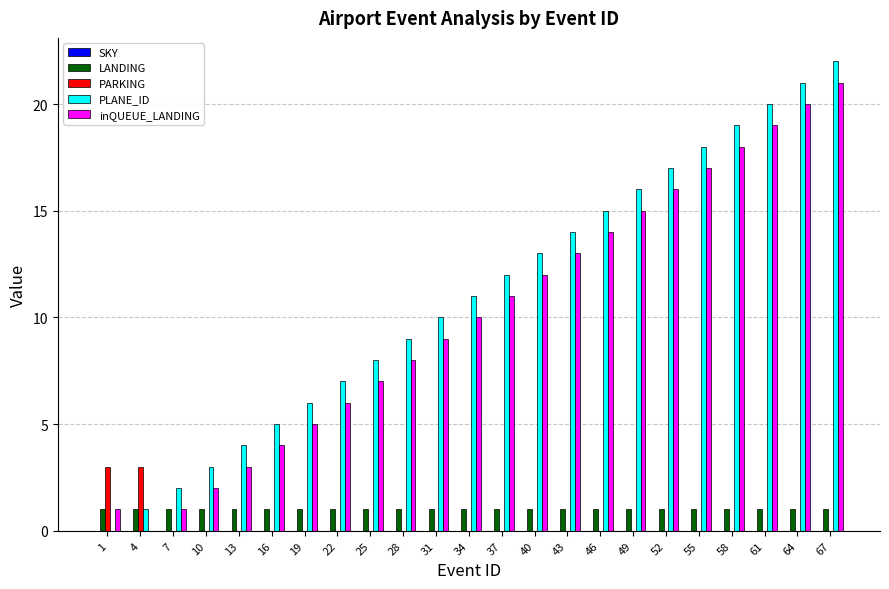

At which category is the sum across all series the highest?

67